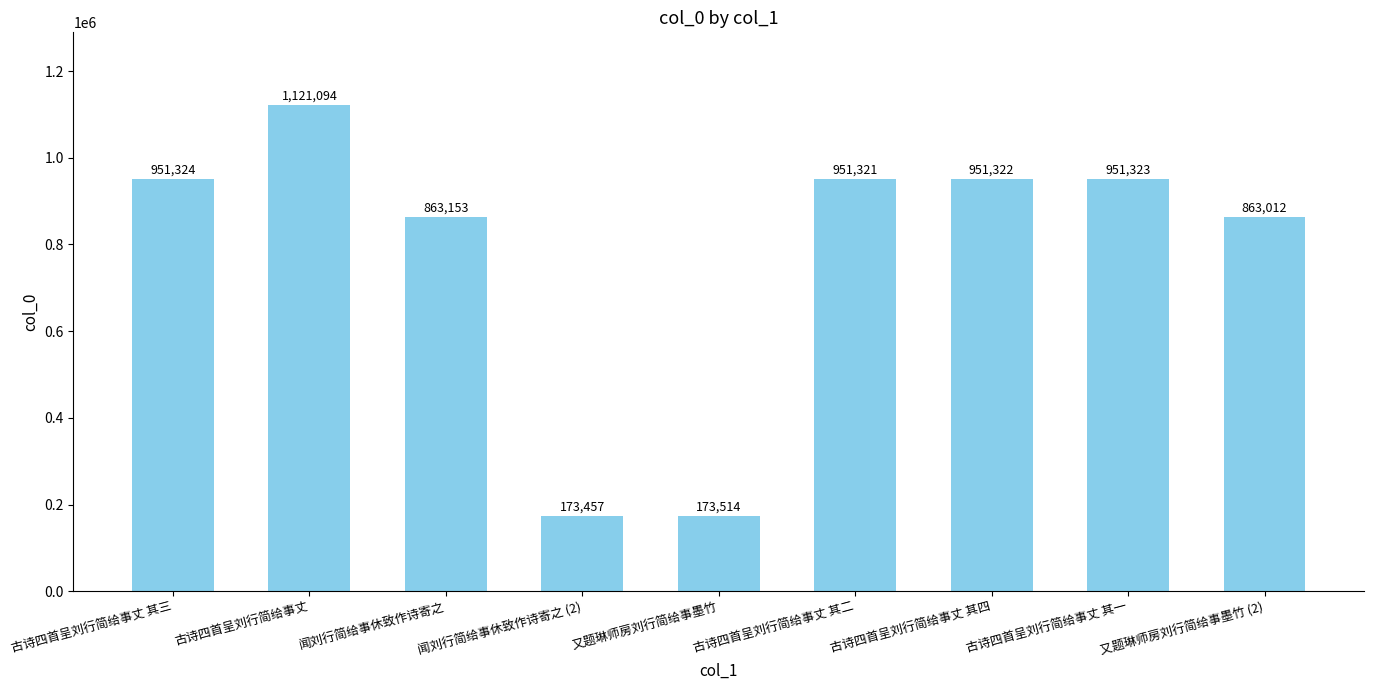

Reading right to left, list all the values displayed in this chart.

又题琳师房刘行简给事墨竹 (2)=863012	古诗四首呈刘行简给事丈 其一=951323	古诗四首呈刘行简给事丈 其四=951322	古诗四首呈刘行简给事丈 其二=951321	又题琳师房刘行简给事墨竹=173514	闻刘行简给事休致作诗寄之 (2)=173457	闻刘行简给事休致作诗寄之=863153	古诗四首呈刘行简给事丈=1121094	古诗四首呈刘行简给事丈 其三=951324